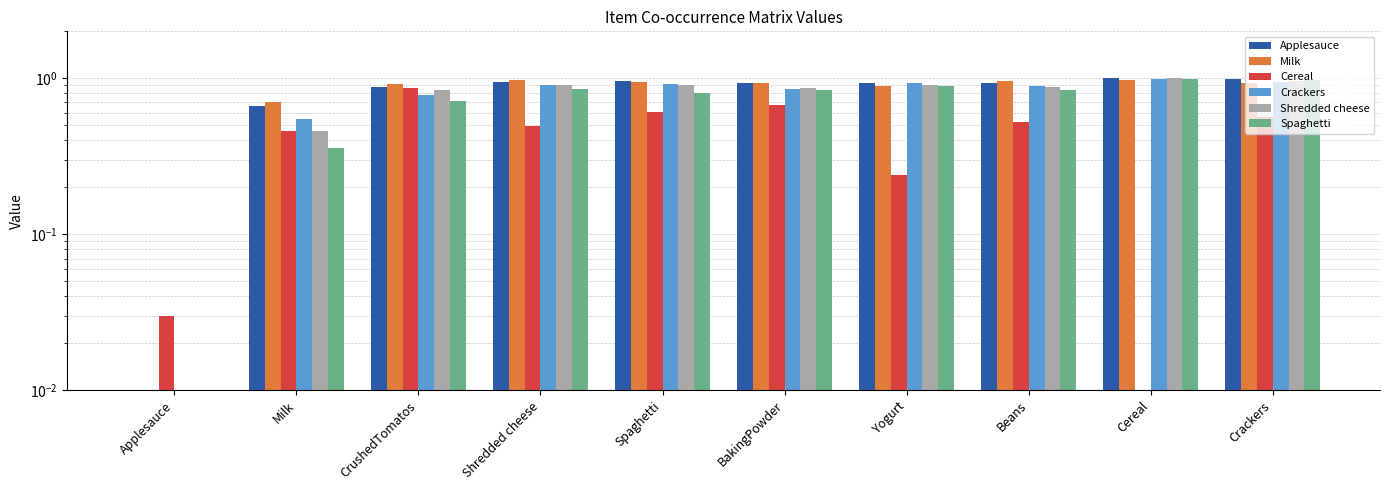

Between Crackers and CrushedTomatos, which is larger?

Crackers